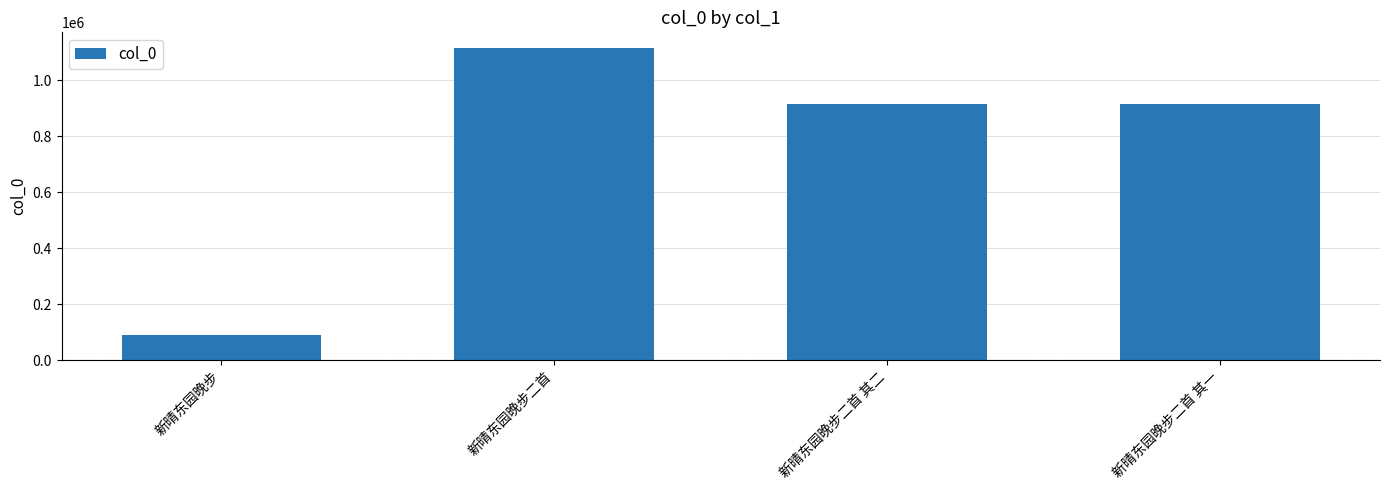

Count the number of categories in the chart.

4